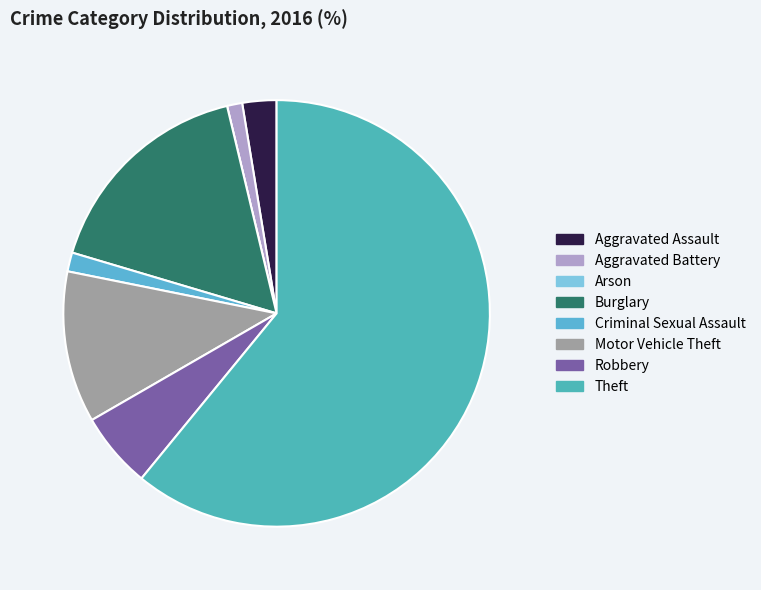

What percentage is the Theft slice, to the nearest percent?

61%